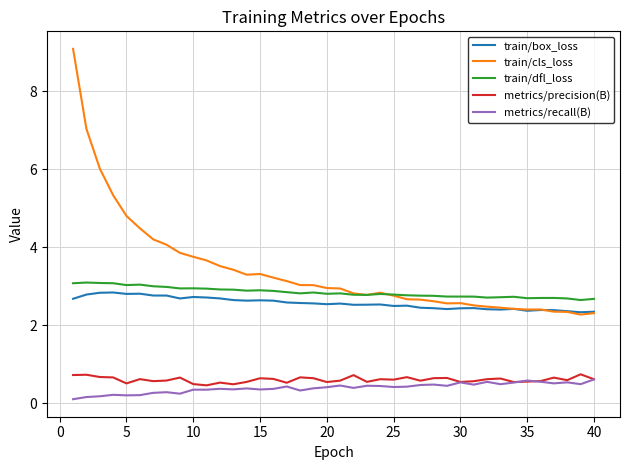

List the series in order of their peak value, highest first.

train/cls_loss, train/dfl_loss, train/box_loss, metrics/precision(B), metrics/recall(B)